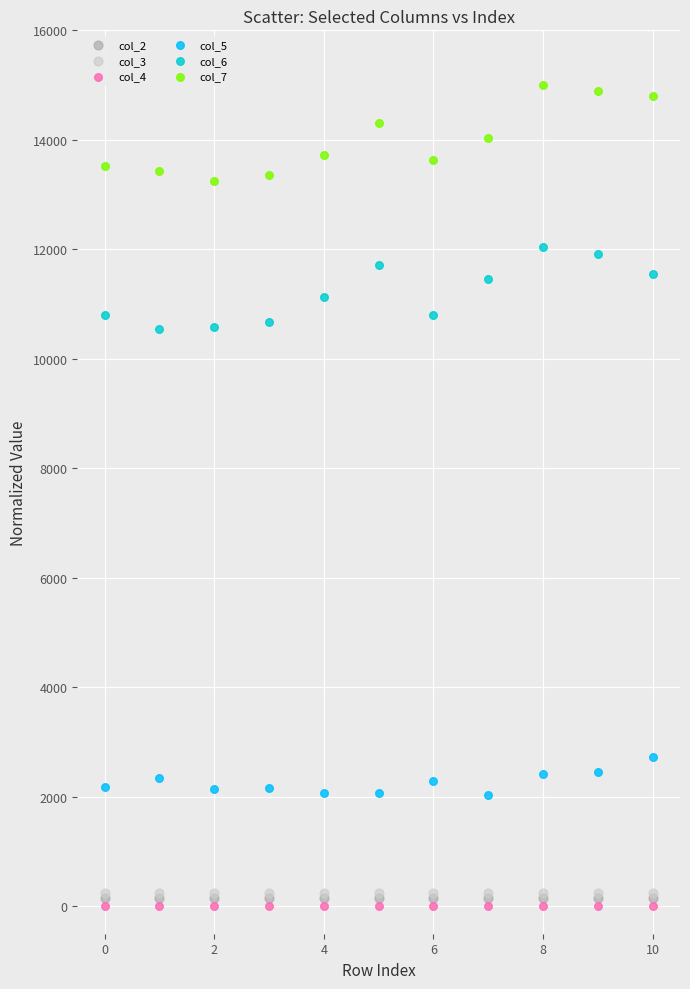

Which series contains the highest Y value?

col_7